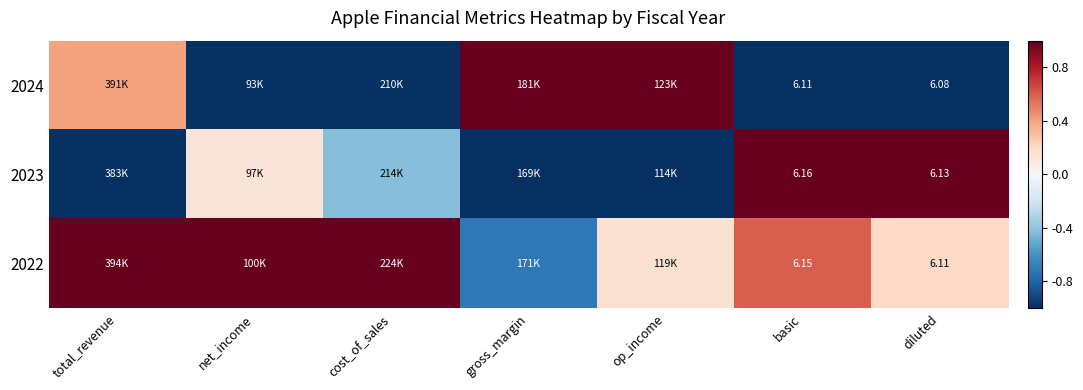

At which label does 2023 reach its minimum?

total_revenue